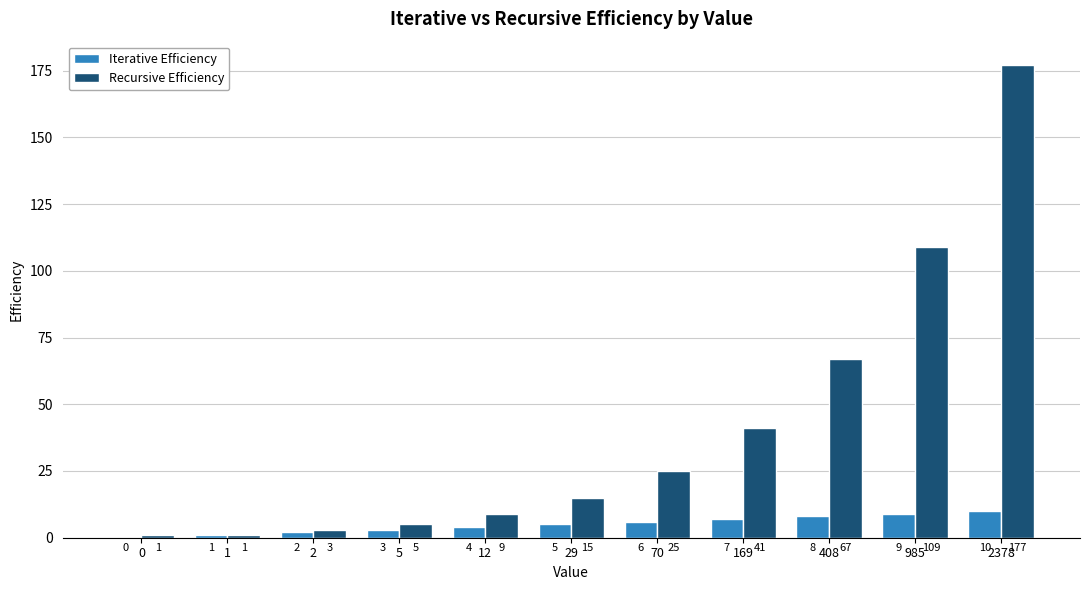

The value of Recursive Efficiency at 29 is 5. True or false?

False